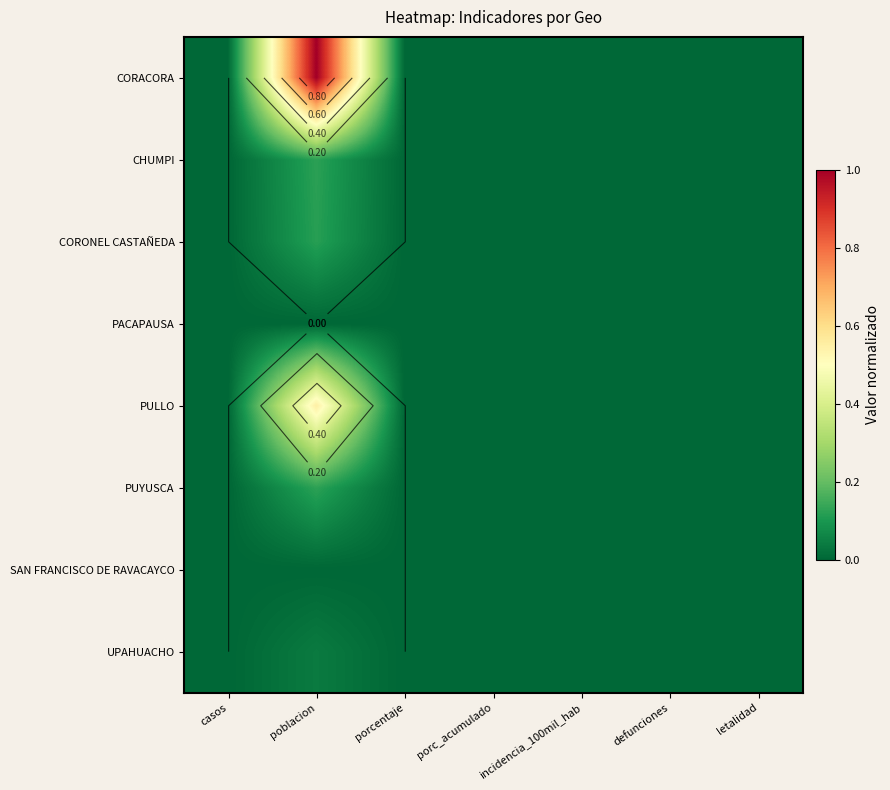

At which category does the chart reach its minimum across all series?

casos